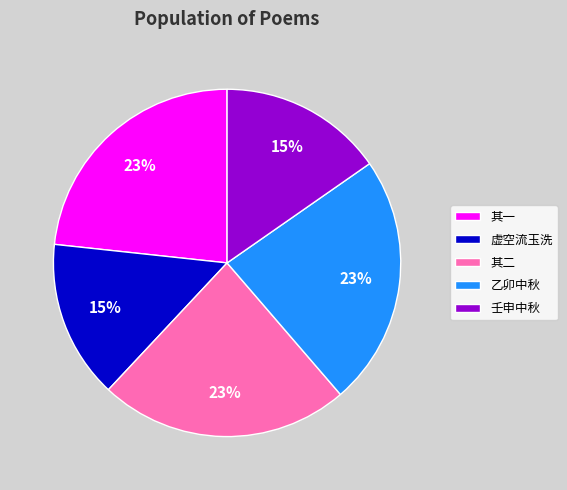

Is there any slice that represents more than half of the pie?

No